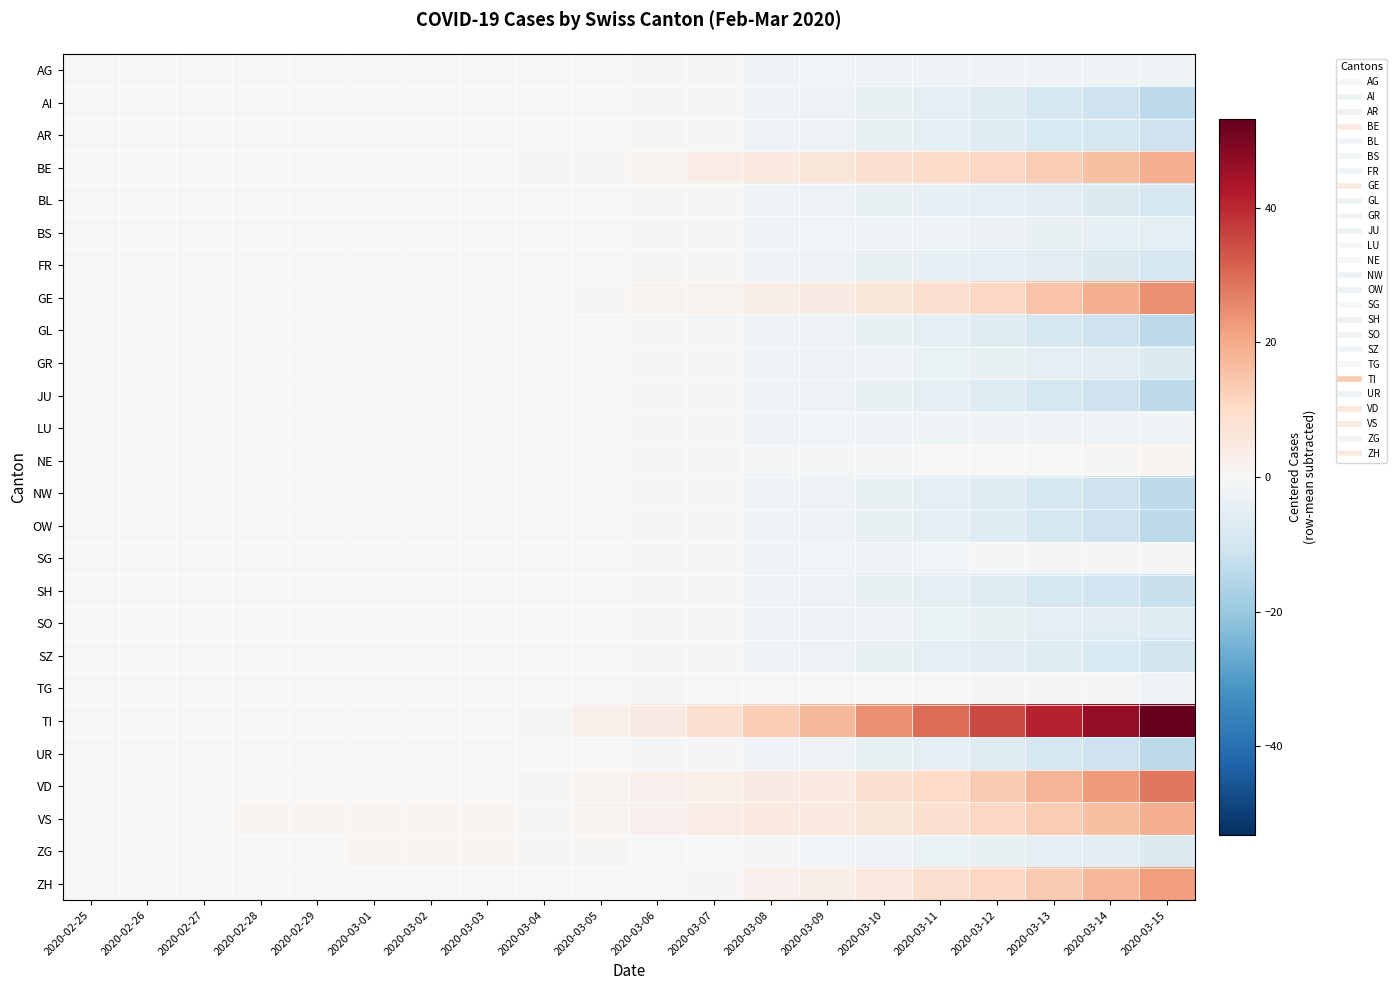

Reading left to right, transcribe all the data shown in this chart.

AG: 2020-02-25=0.0	2020-02-26=0.0	2020-02-27=0.0	2020-02-28=-0.0	2020-02-29=-0.0	2020-03-01=-0.1	2020-03-02=-0.1	2020-03-03=-0.1	2020-03-04=-0.2	2020-03-05=-0.4	2020-03-06=-0.7	2020-03-07=-1.2	2020-03-08=-1.8	2020-03-09=-1.6	2020-03-10=-1.8	2020-03-11=-2.3	2020-03-12=-2.0	2020-03-13=-2.0	2020-03-14=-2.2	2020-03-15=-1.8
AI: 2020-02-25=0.0	2020-02-26=0.0	2020-02-27=0.0	2020-02-28=-0.0	2020-02-29=-0.0	2020-03-01=-0.1	2020-03-02=-0.1	2020-03-03=-0.1	2020-03-04=-0.2	2020-03-05=-0.4	2020-03-06=-0.7	2020-03-07=-1.2	2020-03-08=-1.8	2020-03-09=-2.6	2020-03-10=-3.8	2020-03-11=-5.3	2020-03-12=-7.0	2020-03-13=-9.0	2020-03-14=-11.2	2020-03-15=-13.8
AR: 2020-02-25=0.0	2020-02-26=0.0	2020-02-27=0.0	2020-02-28=-0.0	2020-02-29=-0.0	2020-03-01=-0.1	2020-03-02=-0.1	2020-03-03=-0.1	2020-03-04=-0.2	2020-03-05=-0.4	2020-03-06=-0.7	2020-03-07=-1.2	2020-03-08=-1.8	2020-03-09=-2.6	2020-03-10=-3.8	2020-03-11=-5.3	2020-03-12=-7.0	2020-03-13=-8.0	2020-03-14=-9.2	2020-03-15=-10.8
BE: 2020-02-25=0.0	2020-02-26=0.0	2020-02-27=0.0	2020-02-28=-0.0	2020-02-29=-0.0	2020-03-01=-0.1	2020-03-02=-0.1	2020-03-03=-0.1	2020-03-04=0.8	2020-03-05=0.6	2020-03-06=1.3	2020-03-07=3.8	2020-03-08=5.2	2020-03-09=6.4	2020-03-10=8.2	2020-03-11=9.7	2020-03-12=11.0	2020-03-13=13.0	2020-03-14=15.8	2020-03-15=19.2
BL: 2020-02-25=0.0	2020-02-26=0.0	2020-02-27=0.0	2020-02-28=-0.0	2020-02-29=-0.0	2020-03-01=-0.1	2020-03-02=-0.1	2020-03-03=-0.1	2020-03-04=-0.2	2020-03-05=-0.4	2020-03-06=-0.7	2020-03-07=-1.2	2020-03-08=-1.8	2020-03-09=-2.6	2020-03-10=-3.8	2020-03-11=-4.3	2020-03-12=-5.0	2020-03-13=-6.0	2020-03-14=-7.2	2020-03-15=-8.8
BS: 2020-02-25=0.0	2020-02-26=0.0	2020-02-27=0.0	2020-02-28=-0.0	2020-02-29=-0.0	2020-03-01=-0.1	2020-03-02=-0.1	2020-03-03=-0.1	2020-03-04=-0.2	2020-03-05=-0.4	2020-03-06=-0.7	2020-03-07=-1.2	2020-03-08=-1.8	2020-03-09=-1.6	2020-03-10=-1.8	2020-03-11=-2.3	2020-03-12=-3.0	2020-03-13=-4.0	2020-03-14=-4.2	2020-03-15=-4.8
FR: 2020-02-25=0.0	2020-02-26=0.0	2020-02-27=0.0	2020-02-28=-0.0	2020-02-29=-0.0	2020-03-01=-0.1	2020-03-02=-0.1	2020-03-03=-0.1	2020-03-04=-0.2	2020-03-05=-0.4	2020-03-06=-0.7	2020-03-07=-1.2	2020-03-08=-1.8	2020-03-09=-2.6	2020-03-10=-3.8	2020-03-11=-4.3	2020-03-12=-5.0	2020-03-13=-6.0	2020-03-14=-7.2	2020-03-15=-8.8
GE: 2020-02-25=0.0	2020-02-26=0.0	2020-02-27=0.0	2020-02-28=-0.0	2020-02-29=-0.0	2020-03-01=-0.1	2020-03-02=-0.1	2020-03-03=-0.1	2020-03-04=-0.2	2020-03-05=0.6	2020-03-06=1.3	2020-03-07=1.8	2020-03-08=3.2	2020-03-09=4.4	2020-03-10=6.2	2020-03-11=8.7	2020-03-12=11.0	2020-03-13=15.0	2020-03-14=18.8	2020-03-15=24.2
GL: 2020-02-25=0.0	2020-02-26=0.0	2020-02-27=0.0	2020-02-28=-0.0	2020-02-29=-0.0	2020-03-01=-0.1	2020-03-02=-0.1	2020-03-03=-0.1	2020-03-04=-0.2	2020-03-05=-0.4	2020-03-06=-0.7	2020-03-07=-1.2	2020-03-08=-1.8	2020-03-09=-2.6	2020-03-10=-3.8	2020-03-11=-5.3	2020-03-12=-7.0	2020-03-13=-9.0	2020-03-14=-11.2	2020-03-15=-13.8
GR: 2020-02-25=0.0	2020-02-26=0.0	2020-02-27=0.0	2020-02-28=-0.0	2020-02-29=-0.0	2020-03-01=-0.1	2020-03-02=-0.1	2020-03-03=-0.1	2020-03-04=-0.2	2020-03-05=-0.4	2020-03-06=-0.7	2020-03-07=-1.2	2020-03-08=-1.8	2020-03-09=-2.6	2020-03-10=-2.8	2020-03-11=-3.3	2020-03-12=-4.0	2020-03-13=-5.0	2020-03-14=-6.2	2020-03-15=-7.8
JU: 2020-02-25=0.0	2020-02-26=0.0	2020-02-27=0.0	2020-02-28=-0.0	2020-02-29=-0.0	2020-03-01=-0.1	2020-03-02=-0.1	2020-03-03=-0.1	2020-03-04=-0.2	2020-03-05=-0.4	2020-03-06=-0.7	2020-03-07=-1.2	2020-03-08=-1.8	2020-03-09=-2.6	2020-03-10=-3.8	2020-03-11=-5.3	2020-03-12=-7.0	2020-03-13=-9.0	2020-03-14=-11.2	2020-03-15=-13.8
LU: 2020-02-25=0.0	2020-02-26=0.0	2020-02-27=0.0	2020-02-28=-0.0	2020-02-29=-0.0	2020-03-01=-0.1	2020-03-02=-0.1	2020-03-03=-0.1	2020-03-04=-0.2	2020-03-05=-0.4	2020-03-06=-0.7	2020-03-07=-1.2	2020-03-08=-1.8	2020-03-09=-1.6	2020-03-10=-1.8	2020-03-11=-2.3	2020-03-12=-2.0	2020-03-13=-2.0	2020-03-14=-2.2	2020-03-15=-1.8
NE: 2020-02-25=0.0	2020-02-26=0.0	2020-02-27=0.0	2020-02-28=-0.0	2020-02-29=-0.0	2020-03-01=-0.1	2020-03-02=-0.1	2020-03-03=-0.1	2020-03-04=-0.2	2020-03-05=-0.4	2020-03-06=-0.7	2020-03-07=-1.2	2020-03-08=-0.8	2020-03-09=-0.6	2020-03-10=-0.8	2020-03-11=-0.3	2020-03-12=0.0	2020-03-13=0.0	2020-03-14=0.8	2020-03-15=1.2
NW: 2020-02-25=0.0	2020-02-26=0.0	2020-02-27=0.0	2020-02-28=-0.0	2020-02-29=-0.0	2020-03-01=-0.1	2020-03-02=-0.1	2020-03-03=-0.1	2020-03-04=-0.2	2020-03-05=-0.4	2020-03-06=-0.7	2020-03-07=-1.2	2020-03-08=-1.8	2020-03-09=-2.6	2020-03-10=-3.8	2020-03-11=-5.3	2020-03-12=-7.0	2020-03-13=-9.0	2020-03-14=-11.2	2020-03-15=-13.8
OW: 2020-02-25=0.0	2020-02-26=0.0	2020-02-27=0.0	2020-02-28=-0.0	2020-02-29=-0.0	2020-03-01=-0.1	2020-03-02=-0.1	2020-03-03=-0.1	2020-03-04=-0.2	2020-03-05=-0.4	2020-03-06=-0.7	2020-03-07=-1.2	2020-03-08=-1.8	2020-03-09=-2.6	2020-03-10=-3.8	2020-03-11=-5.3	2020-03-12=-7.0	2020-03-13=-9.0	2020-03-14=-11.2	2020-03-15=-13.8
SG: 2020-02-25=0.0	2020-02-26=0.0	2020-02-27=0.0	2020-02-28=-0.0	2020-02-29=-0.0	2020-03-01=-0.1	2020-03-02=-0.1	2020-03-03=-0.1	2020-03-04=-0.2	2020-03-05=-0.4	2020-03-06=-0.7	2020-03-07=-1.2	2020-03-08=-1.8	2020-03-09=-1.6	2020-03-10=-1.8	2020-03-11=-1.3	2020-03-12=-1.0	2020-03-13=-1.0	2020-03-14=-1.2	2020-03-15=-0.8
SH: 2020-02-25=0.0	2020-02-26=0.0	2020-02-27=0.0	2020-02-28=-0.0	2020-02-29=-0.0	2020-03-01=-0.1	2020-03-02=-0.1	2020-03-03=-0.1	2020-03-04=-0.2	2020-03-05=-0.4	2020-03-06=-0.7	2020-03-07=-1.2	2020-03-08=-1.8	2020-03-09=-2.6	2020-03-10=-3.8	2020-03-11=-5.3	2020-03-12=-7.0	2020-03-13=-9.0	2020-03-14=-10.2	2020-03-15=-11.8
SO: 2020-02-25=0.0	2020-02-26=0.0	2020-02-27=0.0	2020-02-28=-0.0	2020-02-29=-0.0	2020-03-01=-0.1	2020-03-02=-0.1	2020-03-03=-0.1	2020-03-04=-0.2	2020-03-05=-0.4	2020-03-06=-0.7	2020-03-07=-1.2	2020-03-08=-1.8	2020-03-09=-2.6	2020-03-10=-2.8	2020-03-11=-3.3	2020-03-12=-4.0	2020-03-13=-5.0	2020-03-14=-6.2	2020-03-15=-6.8
SZ: 2020-02-25=0.0	2020-02-26=0.0	2020-02-27=0.0	2020-02-28=-0.0	2020-02-29=-0.0	2020-03-01=-0.1	2020-03-02=-0.1	2020-03-03=-0.1	2020-03-04=-0.2	2020-03-05=-0.4	2020-03-06=-0.7	2020-03-07=-1.2	2020-03-08=-1.8	2020-03-09=-2.6	2020-03-10=-3.8	2020-03-11=-5.3	2020-03-12=-6.0	2020-03-13=-7.0	2020-03-14=-8.2	2020-03-15=-9.8
TG: 2020-02-25=0.0	2020-02-26=0.0	2020-02-27=0.0	2020-02-28=-0.0	2020-02-29=-0.0	2020-03-01=-0.1	2020-03-02=-0.1	2020-03-03=-0.1	2020-03-04=-0.2	2020-03-05=-0.4	2020-03-06=-0.7	2020-03-07=-0.2	2020-03-08=0.2	2020-03-09=0.4	2020-03-10=0.2	2020-03-11=-0.3	2020-03-12=-1.0	2020-03-13=-1.0	2020-03-14=-1.2	2020-03-15=-1.8
TI: 2020-02-25=0.0	2020-02-26=0.0	2020-02-27=0.0	2020-02-28=-0.0	2020-02-29=-0.0	2020-03-01=-0.1	2020-03-02=-0.1	2020-03-03=-0.1	2020-03-04=0.8	2020-03-05=2.6	2020-03-06=4.3	2020-03-07=8.8	2020-03-08=13.2	2020-03-09=17.4	2020-03-10=24.2	2020-03-11=29.7	2020-03-12=35.0	2020-03-13=41.0	2020-03-14=46.8	2020-03-15=53.2
UR: 2020-02-25=0.0	2020-02-26=0.0	2020-02-27=0.0	2020-02-28=-0.0	2020-02-29=-0.0	2020-03-01=-0.1	2020-03-02=-0.1	2020-03-03=-0.1	2020-03-04=-0.2	2020-03-05=-0.4	2020-03-06=-0.7	2020-03-07=-1.2	2020-03-08=-1.8	2020-03-09=-2.6	2020-03-10=-3.8	2020-03-11=-5.3	2020-03-12=-7.0	2020-03-13=-9.0	2020-03-14=-11.2	2020-03-15=-13.8
VD: 2020-02-25=0.0	2020-02-26=0.0	2020-02-27=0.0	2020-02-28=-0.0	2020-02-29=-0.0	2020-03-01=-0.1	2020-03-02=-0.1	2020-03-03=-0.1	2020-03-04=0.8	2020-03-05=1.6	2020-03-06=2.3	2020-03-07=2.8	2020-03-08=4.2	2020-03-09=5.4	2020-03-10=8.2	2020-03-11=10.7	2020-03-12=14.0	2020-03-13=18.0	2020-03-14=22.8	2020-03-15=28.2
VS: 2020-02-25=0.0	2020-02-26=0.0	2020-02-27=0.0	2020-02-28=1.0	2020-02-29=1.0	2020-03-01=0.9	2020-03-02=0.9	2020-03-03=0.9	2020-03-04=0.8	2020-03-05=1.6	2020-03-06=2.3	2020-03-07=3.8	2020-03-08=5.2	2020-03-09=5.4	2020-03-10=6.2	2020-03-11=8.7	2020-03-12=11.0	2020-03-13=13.0	2020-03-14=15.8	2020-03-15=19.2
ZG: 2020-02-25=0.0	2020-02-26=0.0	2020-02-27=0.0	2020-02-28=-0.0	2020-02-29=-0.0	2020-03-01=0.9	2020-03-02=0.9	2020-03-03=0.9	2020-03-04=0.8	2020-03-05=0.6	2020-03-06=0.3	2020-03-07=-0.2	2020-03-08=-0.8	2020-03-09=-1.6	2020-03-10=-1.8	2020-03-11=-3.3	2020-03-12=-4.0	2020-03-13=-5.0	2020-03-14=-6.2	2020-03-15=-7.8
ZH: 2020-02-25=0.0	2020-02-26=0.0	2020-02-27=0.0	2020-02-28=-0.0	2020-02-29=-0.0	2020-03-01=-0.1	2020-03-02=-0.1	2020-03-03=-0.1	2020-03-04=-0.2	2020-03-05=-0.4	2020-03-06=0.3	2020-03-07=0.8	2020-03-08=2.2	2020-03-09=3.4	2020-03-10=5.2	2020-03-11=8.7	2020-03-12=11.0	2020-03-13=14.0	2020-03-14=17.8	2020-03-15=22.2